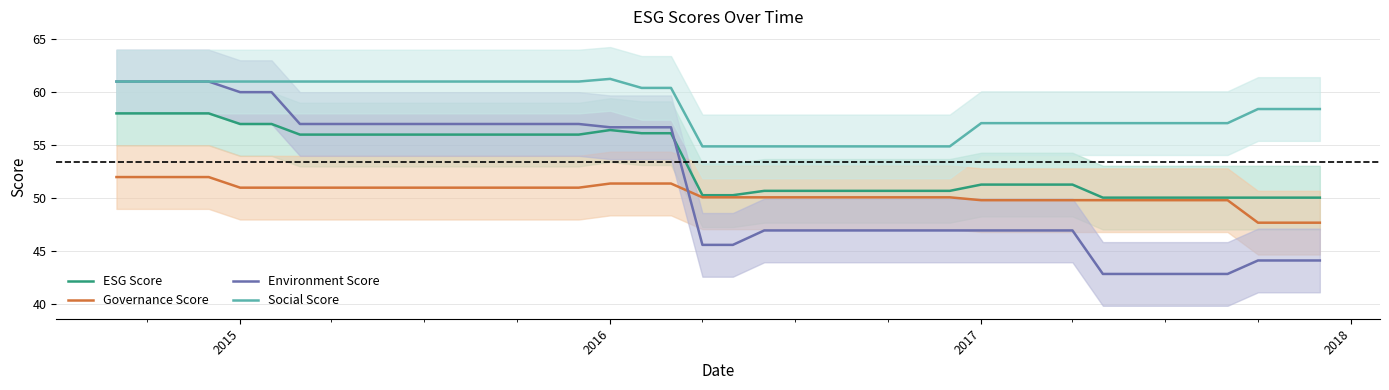

True or false: Social Score has more than 2 points higher than both neighbors.

False